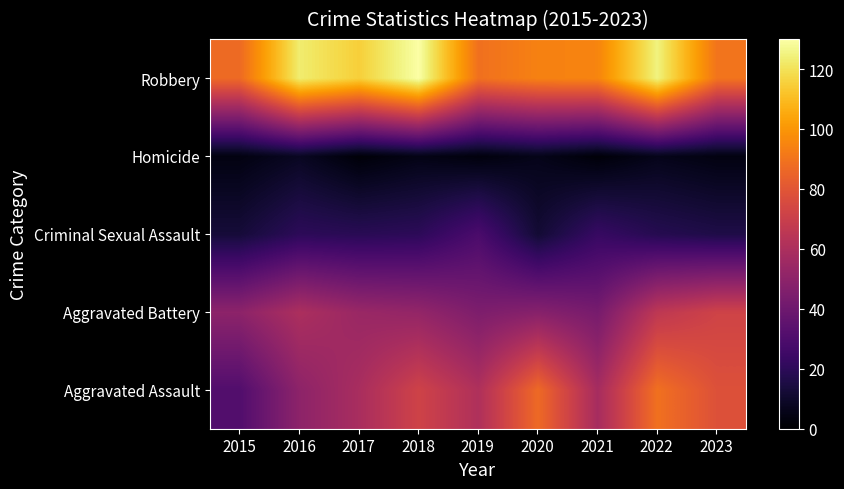

What is the greatest value displayed?

130